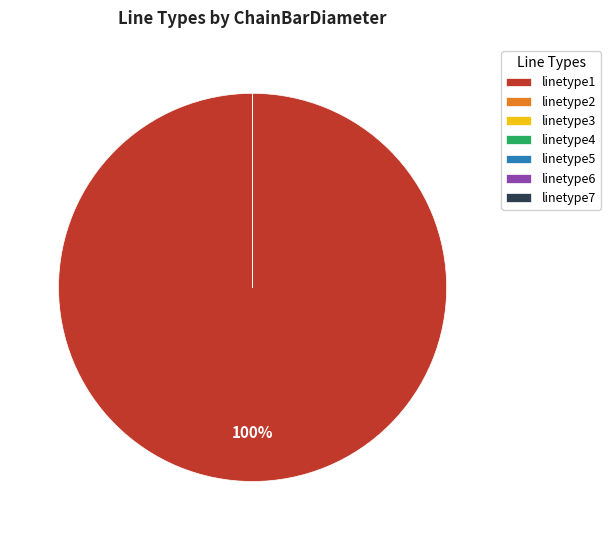

What is the largest slice in the pie chart?

linetype1